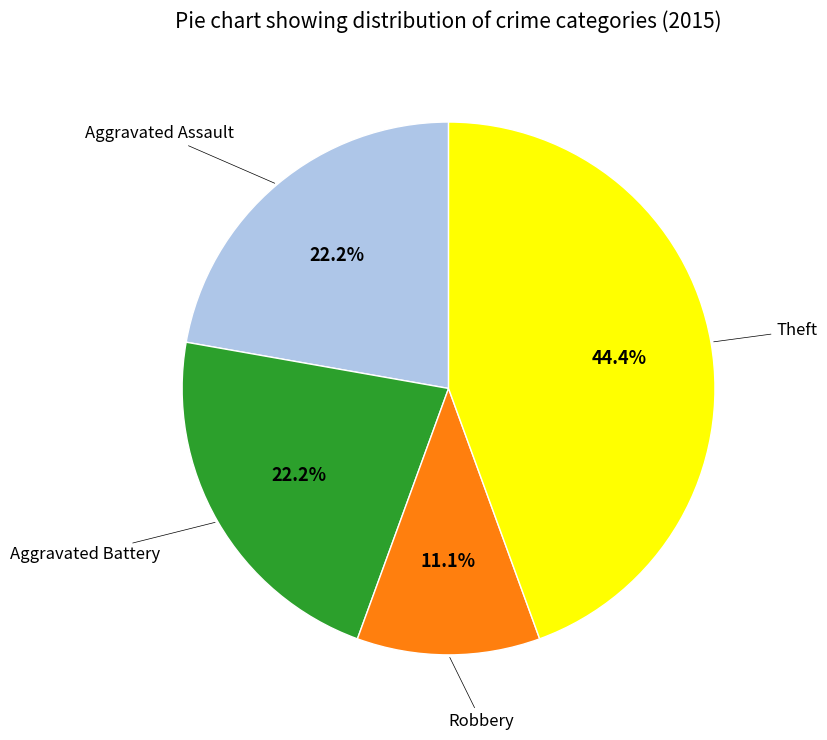

To the nearest percent, what is the difference between the largest and smallest slice percentages?

33%